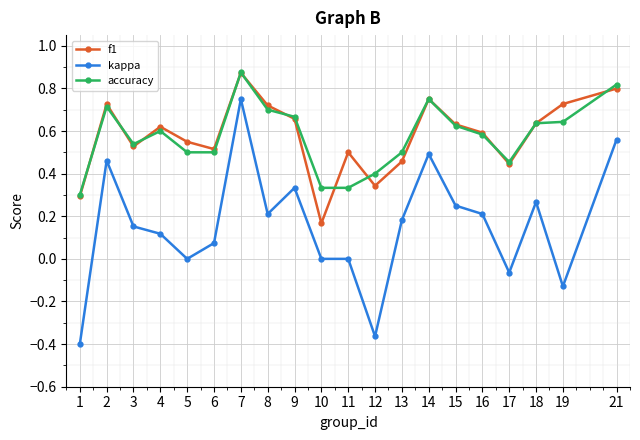

Which series has the largest range (max minus min)?

kappa